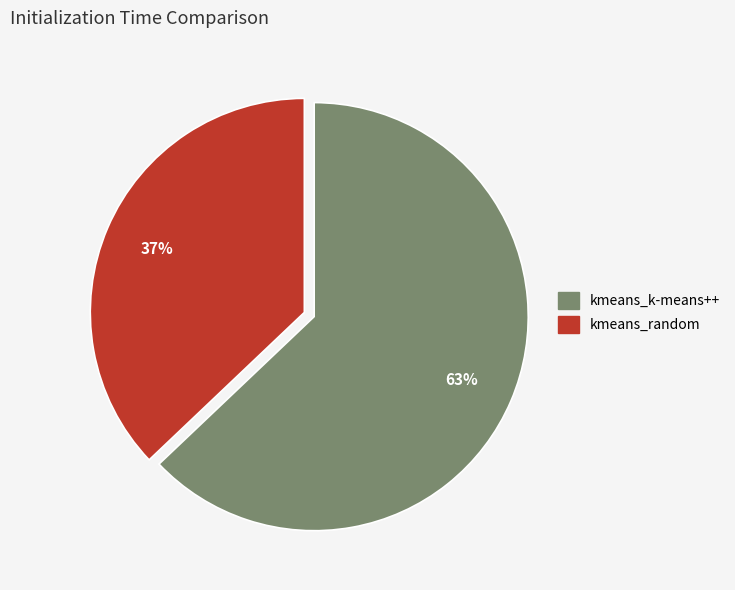

Which category has the biggest portion of the pie?

kmeans_k-means++